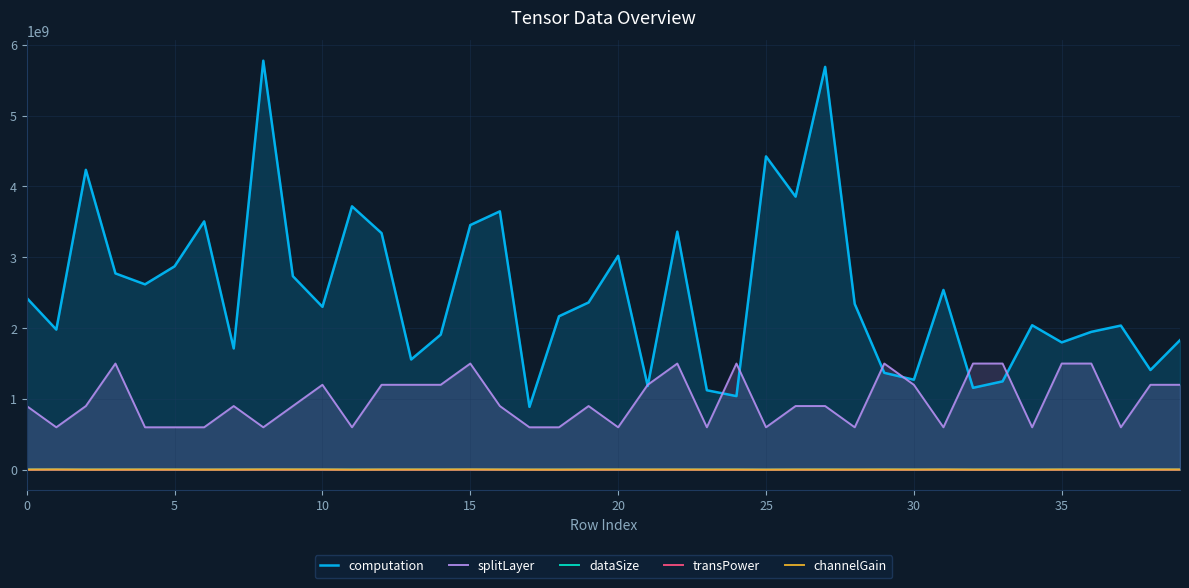

In dataSize, how many points are lower than both neighbors (excluding endpoints)?

12